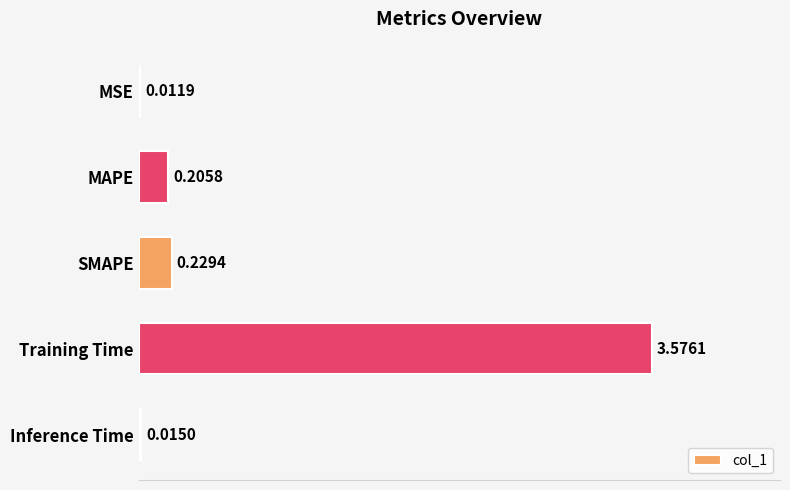

What is the change in value from SMAPE to Training Time?

+3.3